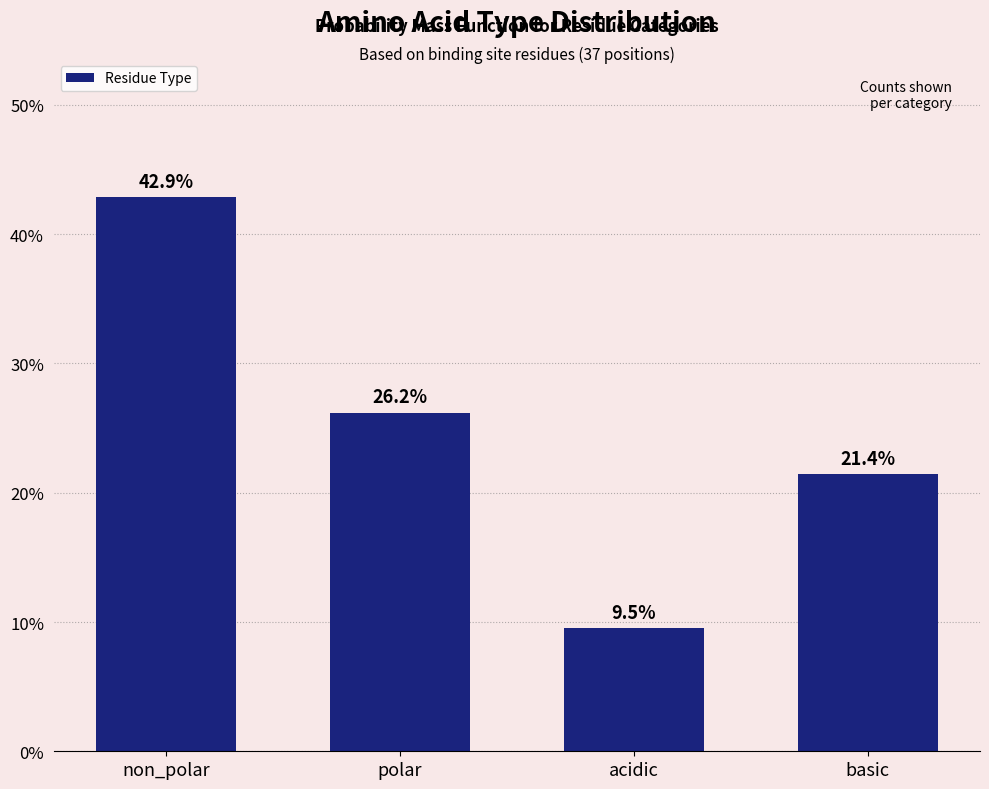

Reading left to right, what are all the values shown in this chart?

42.9	26.2	9.5	21.4